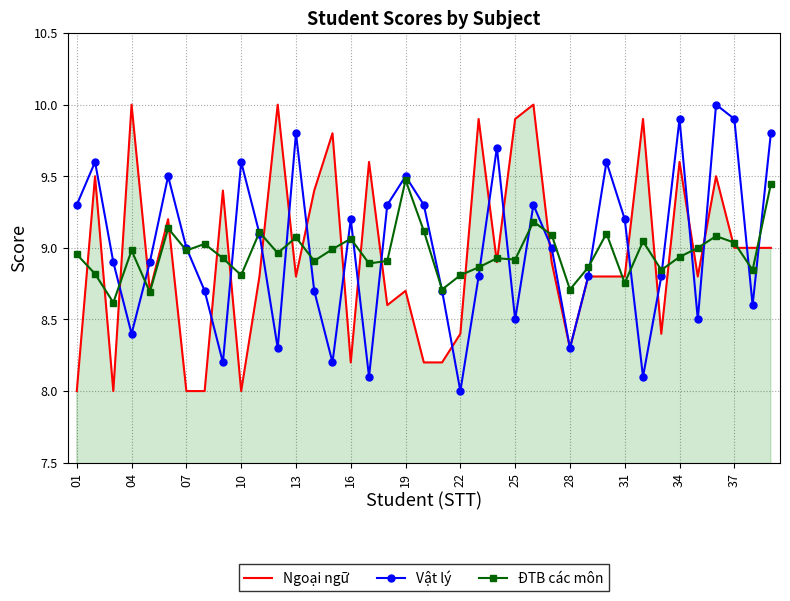

What is the minimum value shown in the chart?

8.0